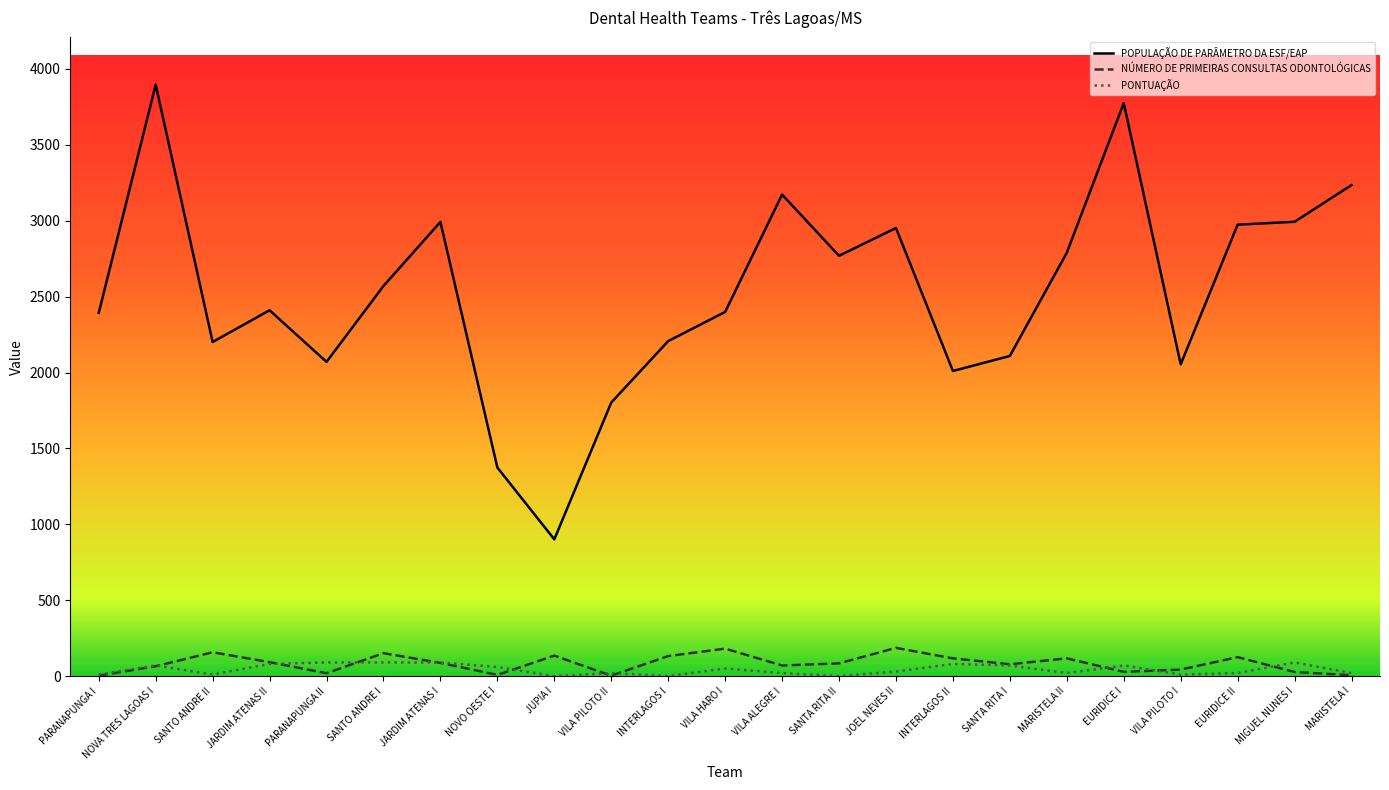

True or false: POPULAÇÃO DE PARÂMETRO DA ESF/EAP and PONTUAÇÃO intersect in this chart.

False